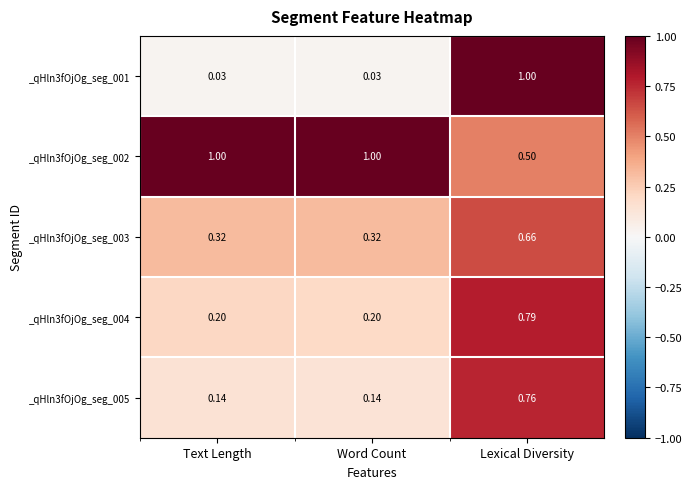

At which category is the sum across all series the highest?

Lexical Diversity